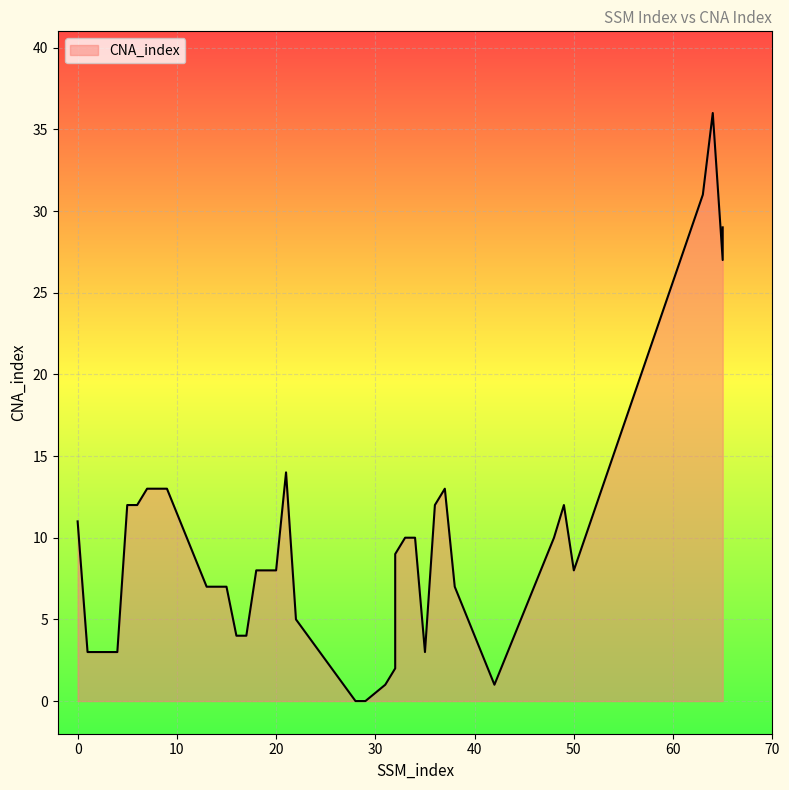

List the labels in order of value, smallest first.

28, 29, 31, 42, 32, 1, 2, 3, 4, 35, 16, 17, 22, 32, 13, 14, 15, 38, 18, 19, 20, 50, 32, 33, 34, 48, 0, 5, 6, 36, 49, 7, 8, 9, 37, 21, 65, 65, 63, 64